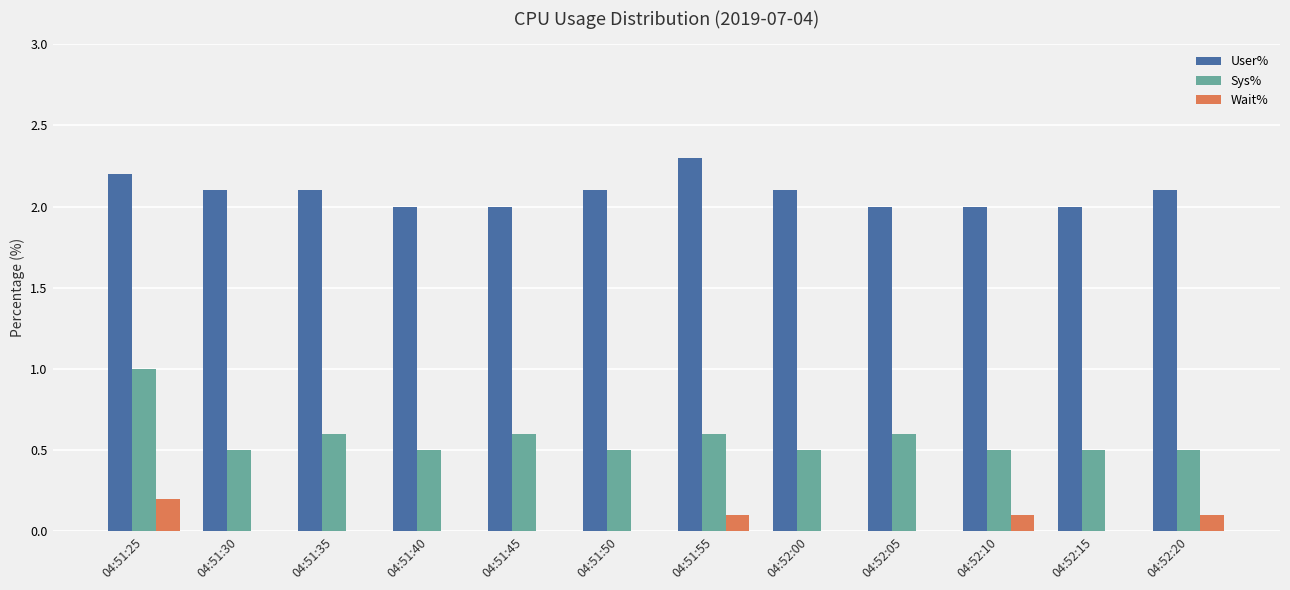

What is the sum of all Sys% values?

6.9